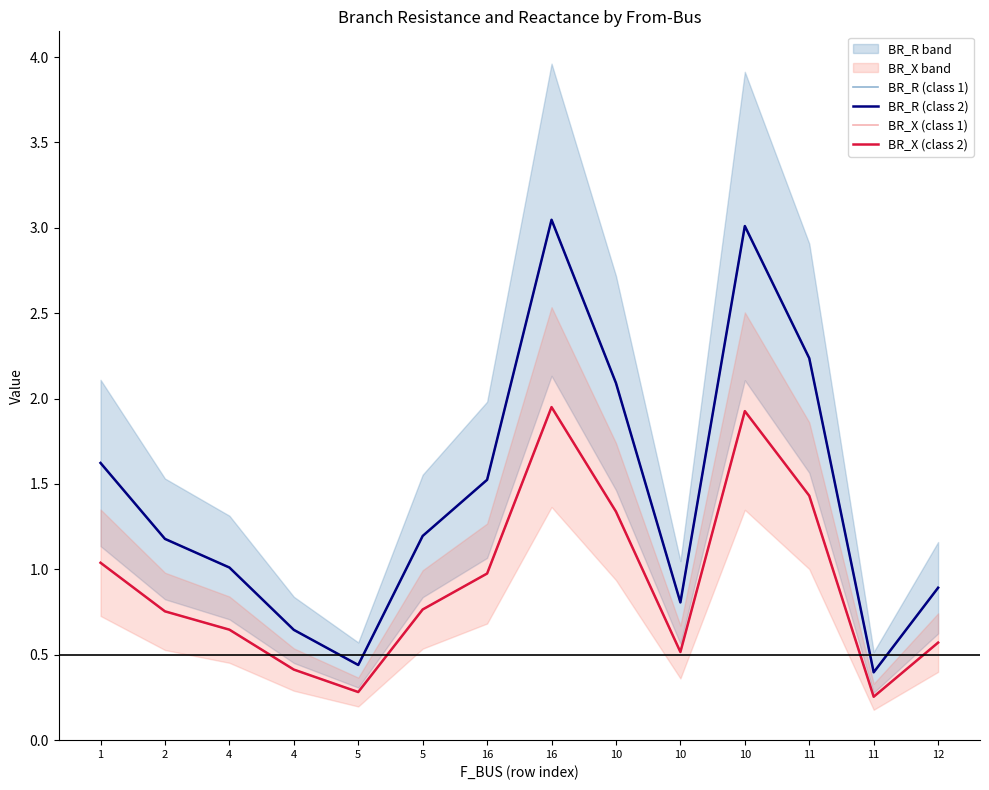

The value of BR_X (class 2) at 4 is 1.1. True or false?

False